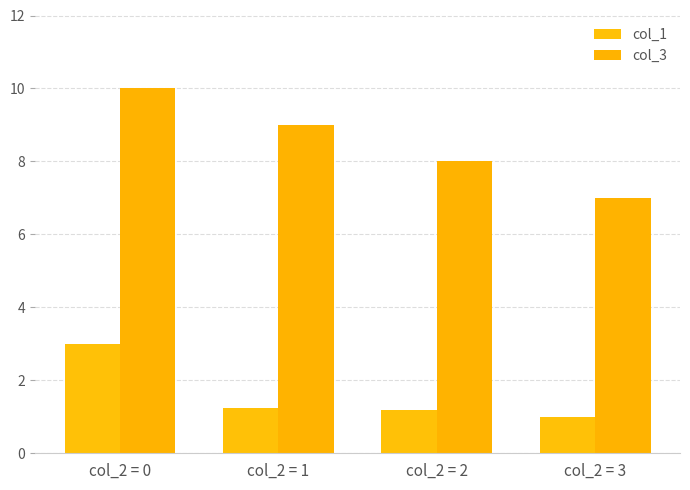

What is the sum of the col_3 values at col_2 = 3 and col_2 = 0?

17.0